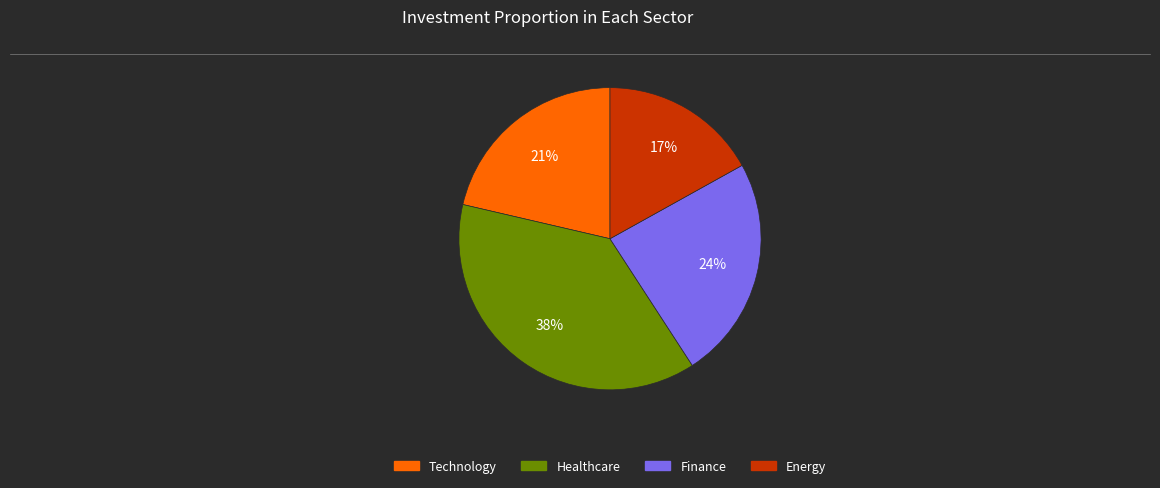

Count the number of slices in the pie.

4